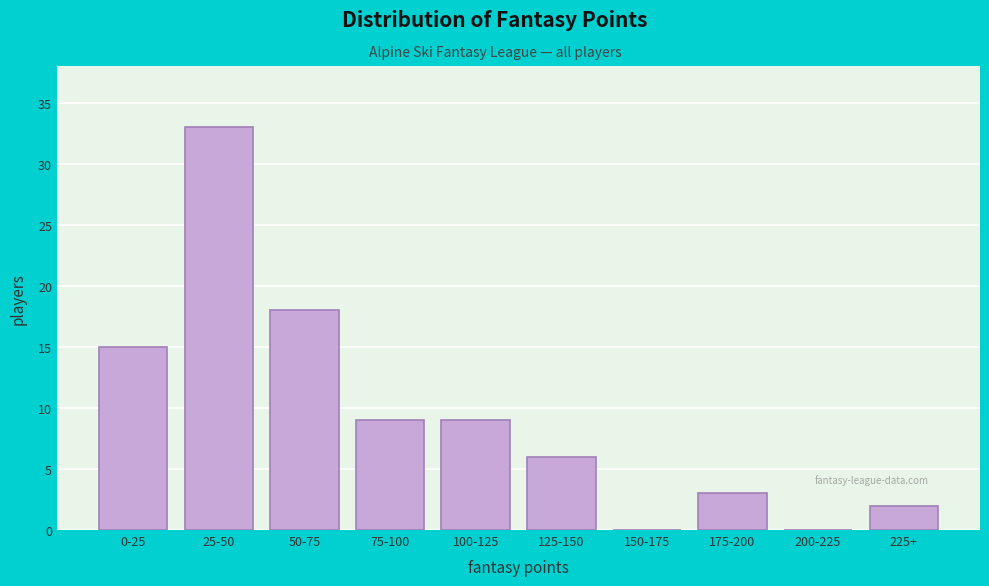

Reading left to right, extract all data points from this chart.

0-25=15	25-50=33	50-75=18	75-100=9	100-125=9	125-150=6	150-175=0	175-200=3	200-225=0	225+=2